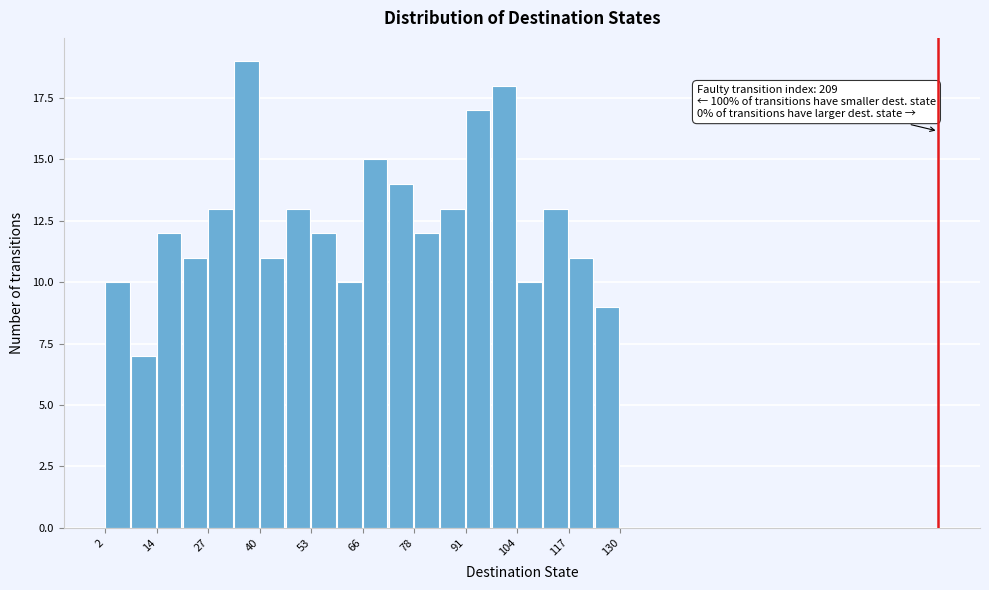

Read against the x-axis, roughly where is the centre of the tallest bar?

38